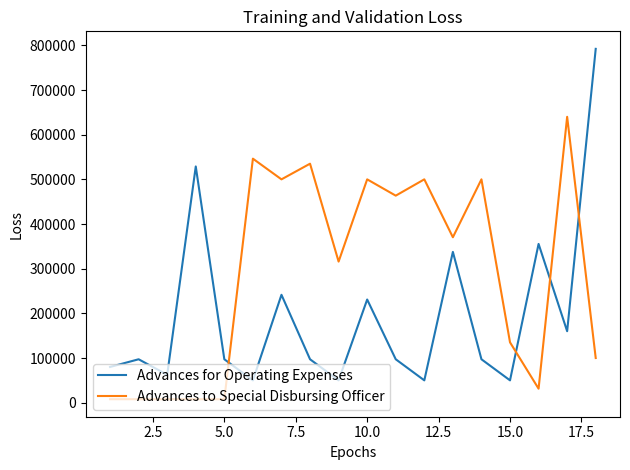

Rank the series by their average value, from lowest to highest.

Advances for Operating Expenses, Advances to Special Disbursing Officer